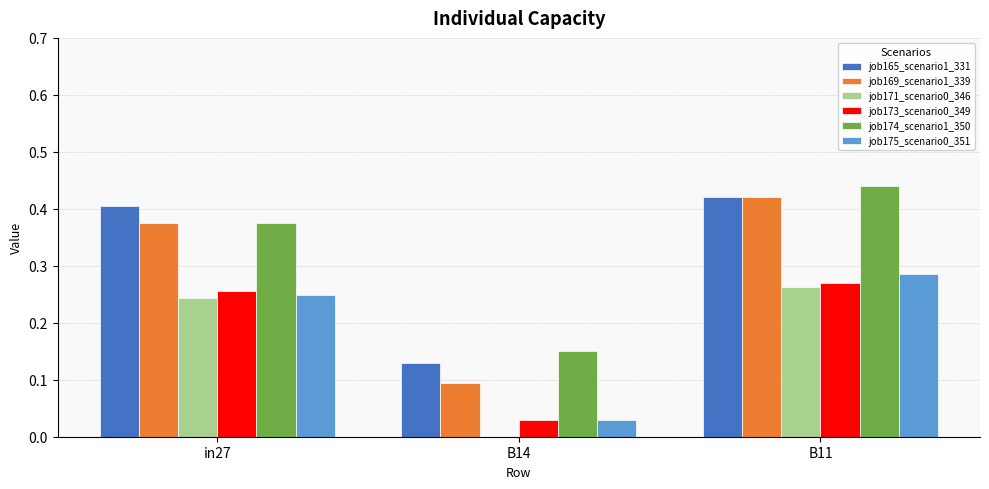

Between B14 and B11, which series saw the biggest shift?

job169_scenario1_339